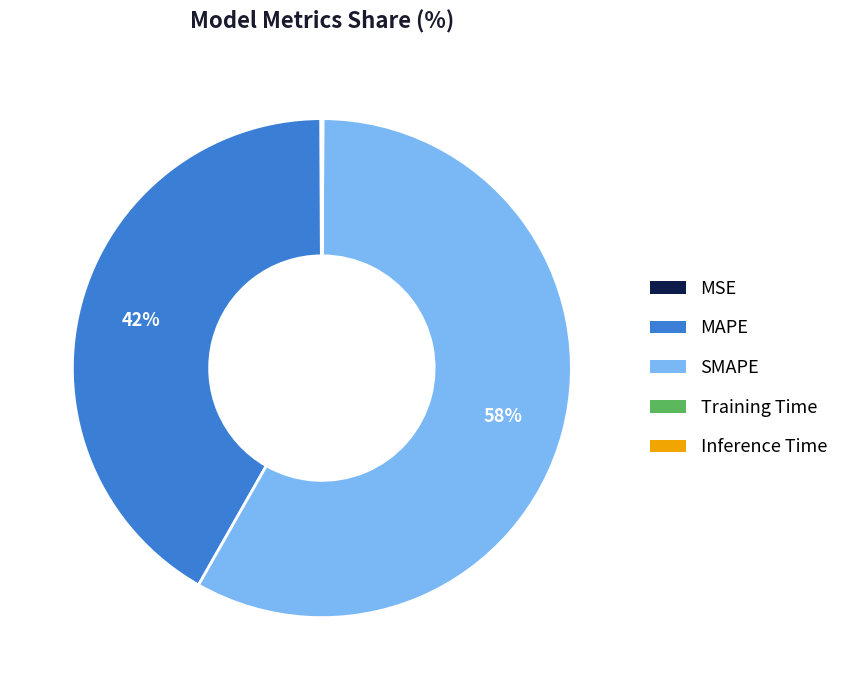

True or false: SMAPE accounts for 51% of the total.

False